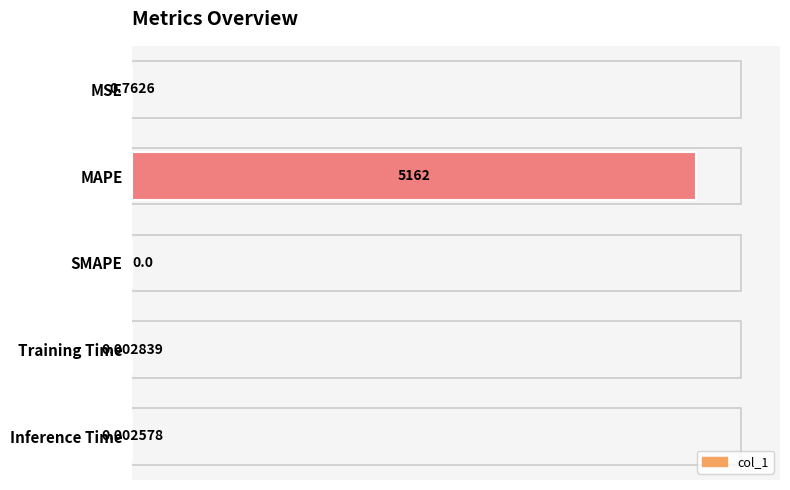

What is the greatest value displayed?

5161.6